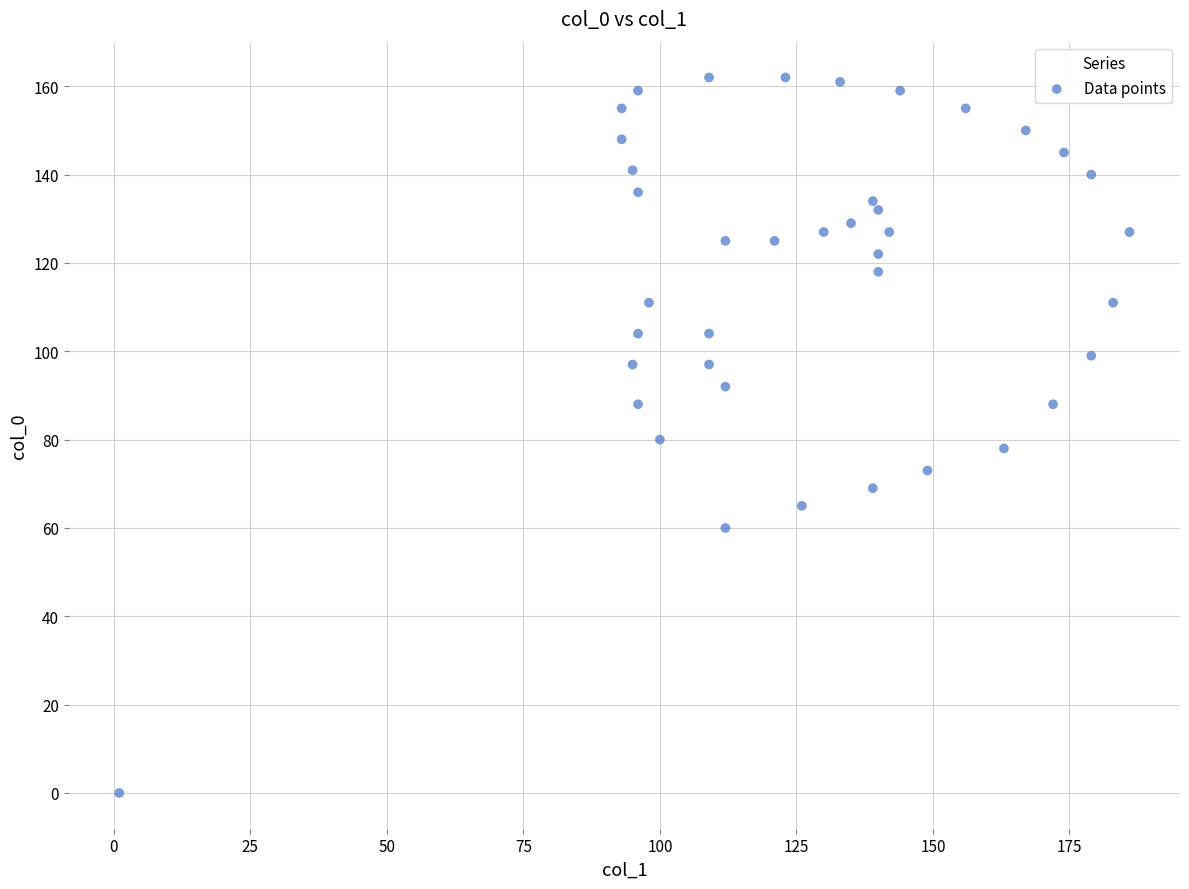

What is the range of X values (max minus min)?

185